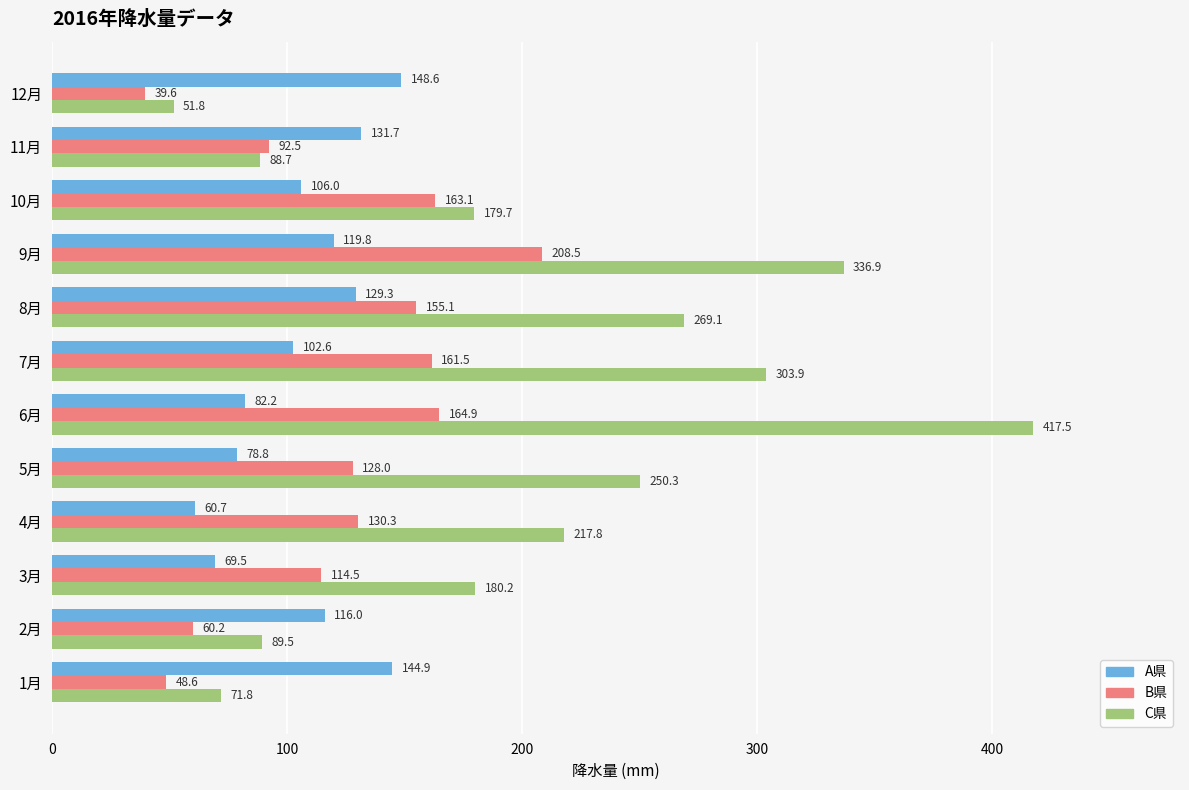

What is the greatest value displayed?

417.5